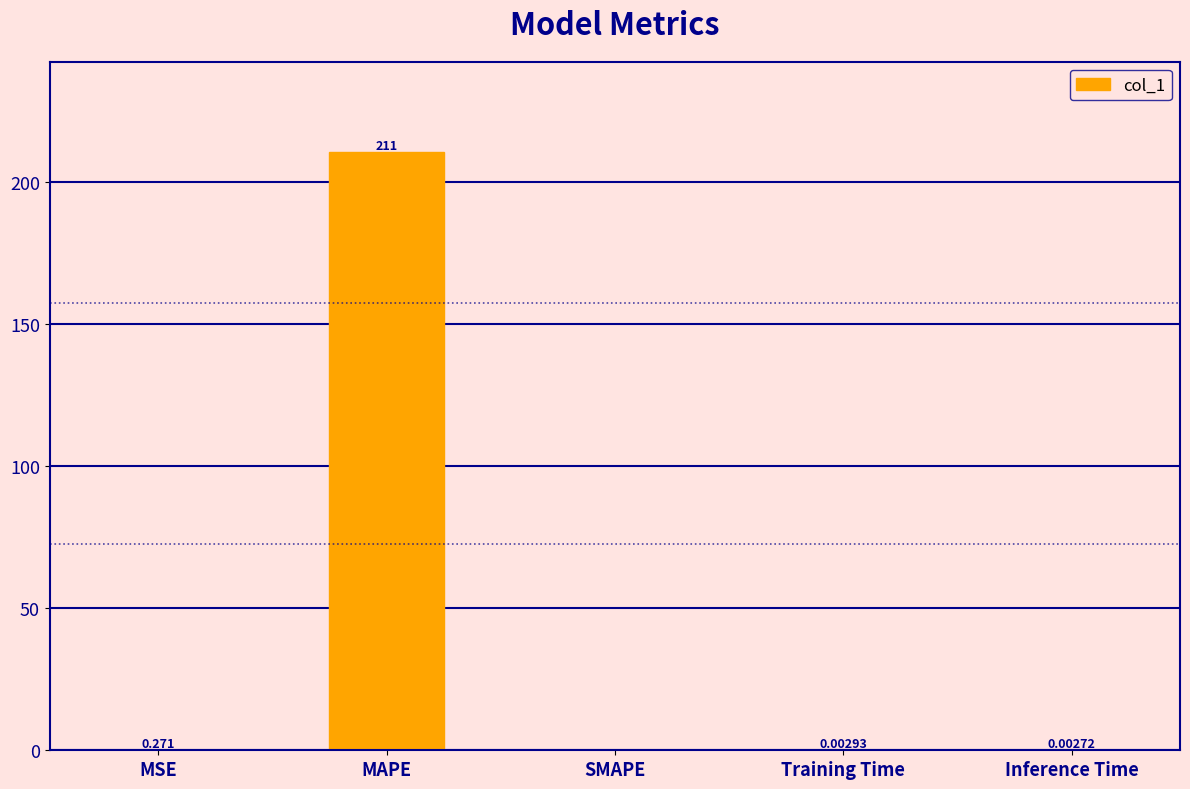

The value at SMAPE is 111.2. True or false?

False